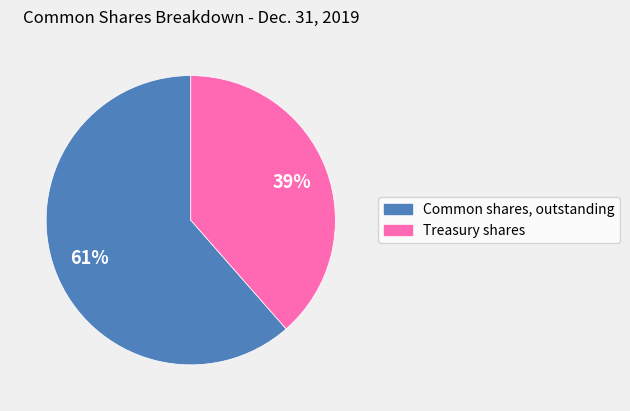

What percentage is the Common shares, outstanding slice, to the nearest percent?

61%